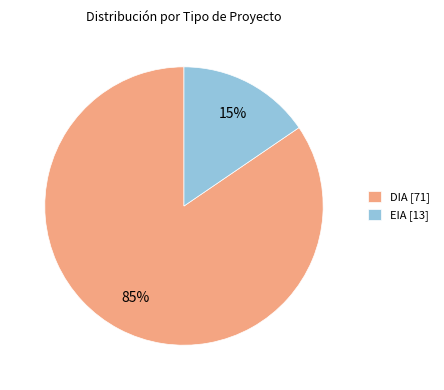

Rank the categories by value from highest to lowest.

DIA, EIA